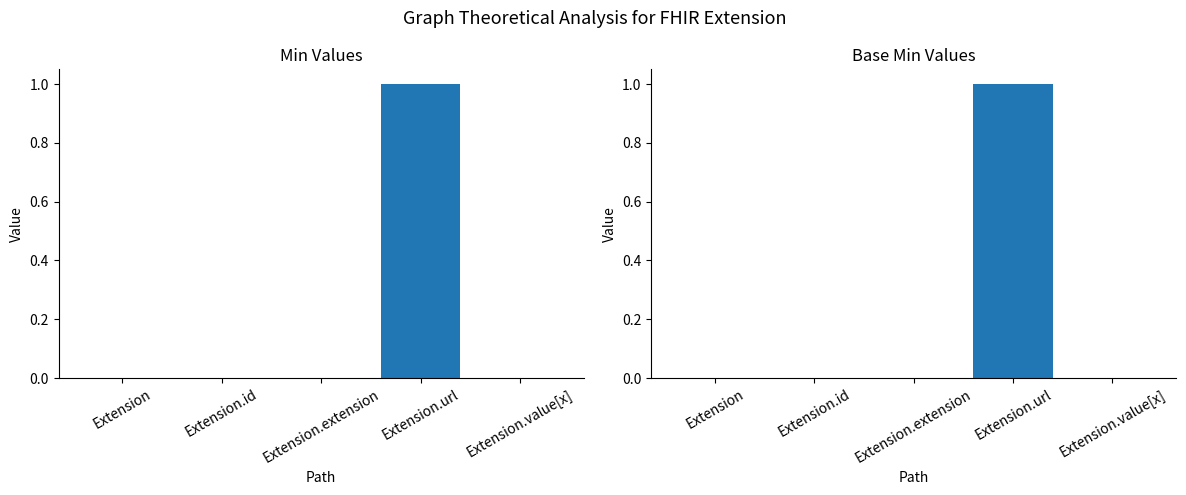

What is the highest value of the Base Min series?

1